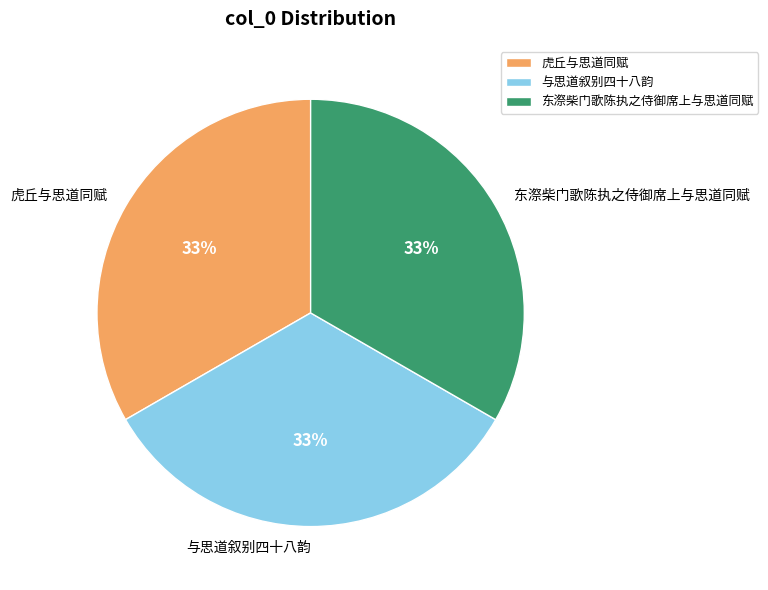

Do 东漈柴门歌陈执之侍御席上与思道同赋 and 虎丘与思道同赋 together represent more than half of the pie?

Yes